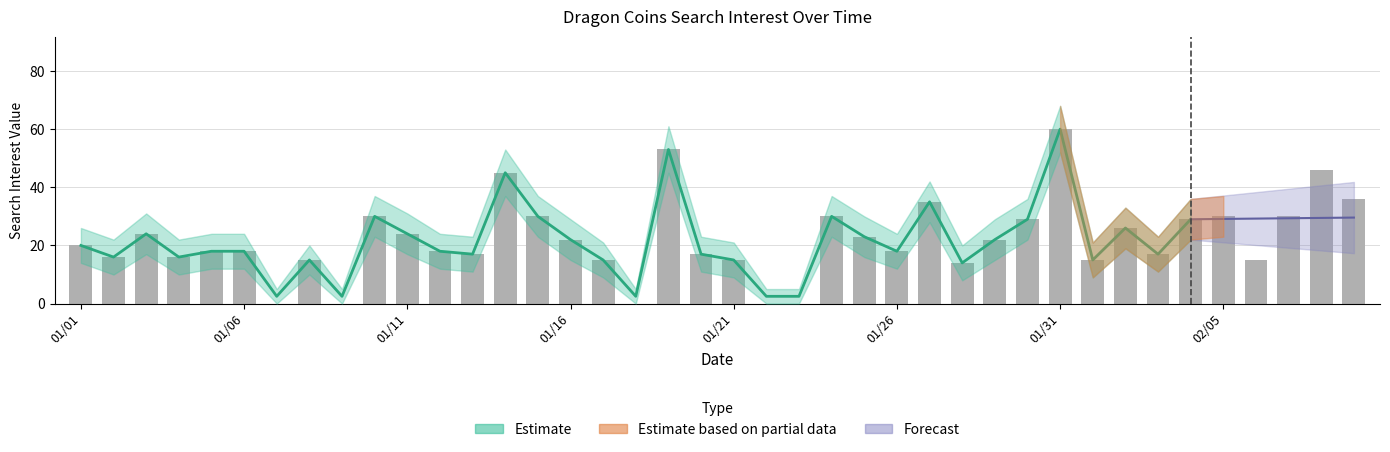

Where is the data nearest to the value 30?

9